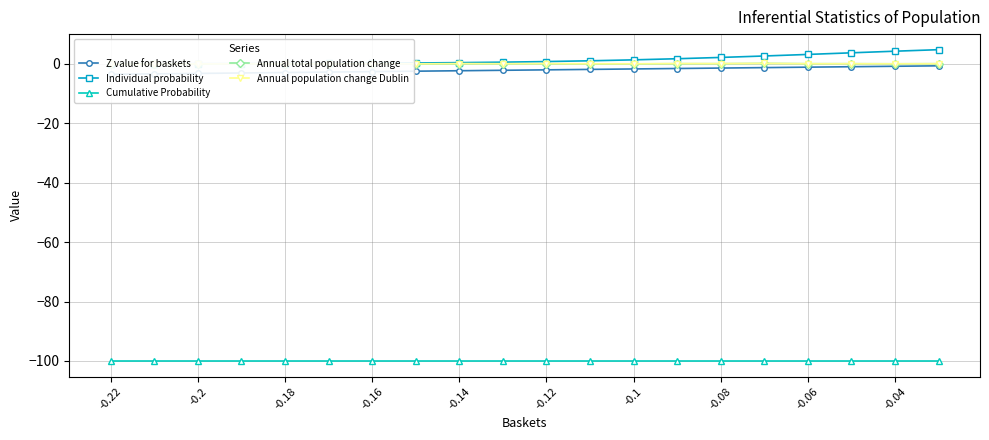

What is the difference between the maximum and minimum values in the Annual total population change series?

0.3